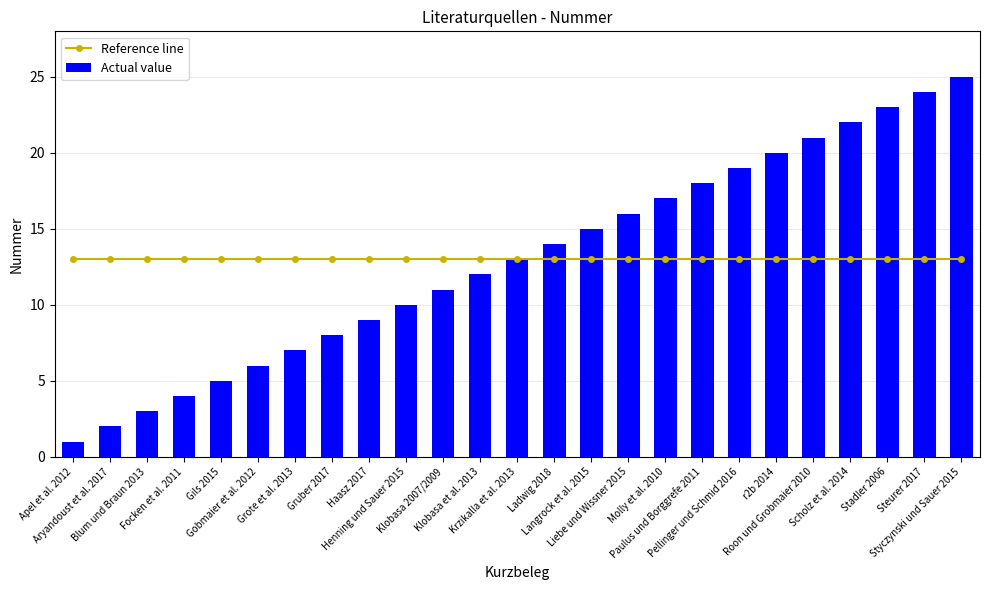

Which label corresponds to the largest value in the chart?

Styczynski und Sauer 2015